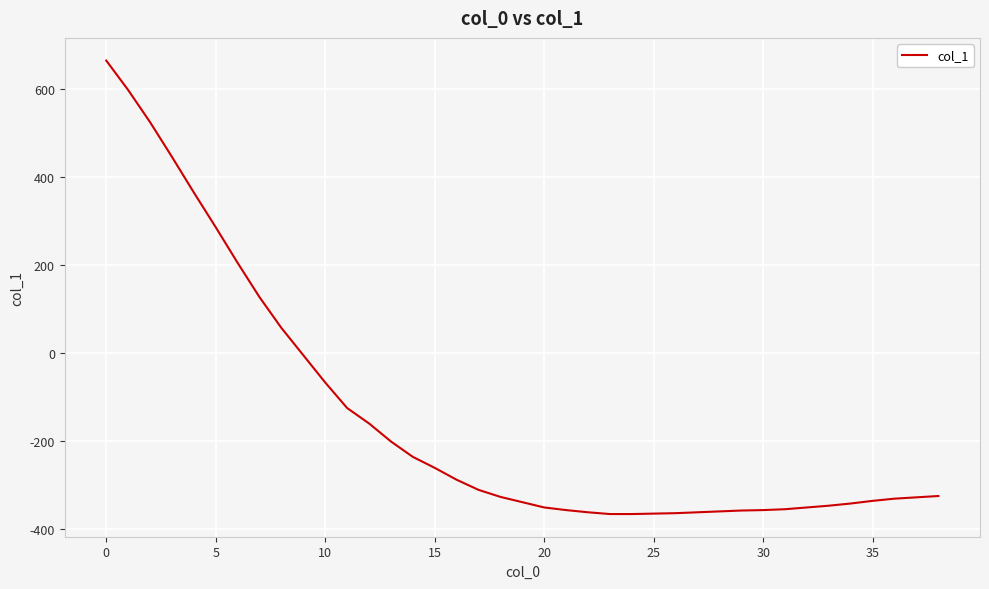

What is the minimum value shown in the chart?

-367